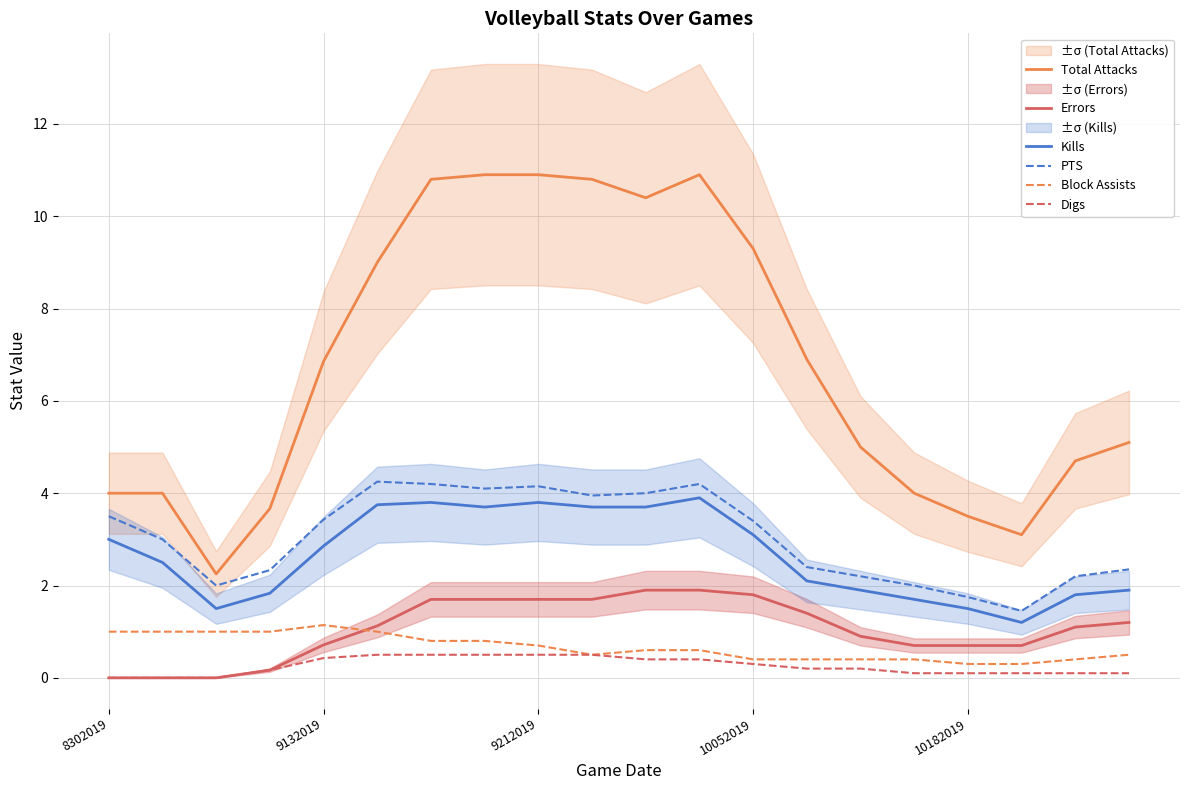

What is the lowest value of the Total Attacks series?

2.2